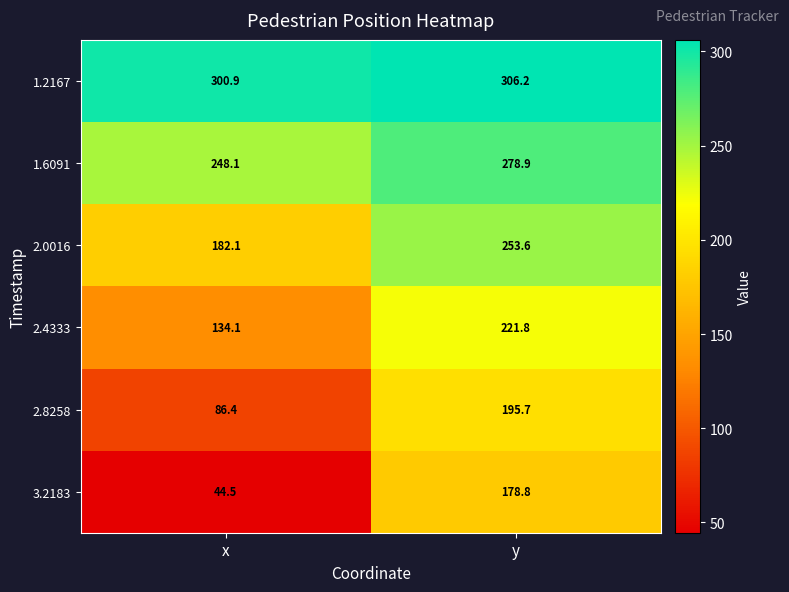

What is the total value across all series at x?

996.1